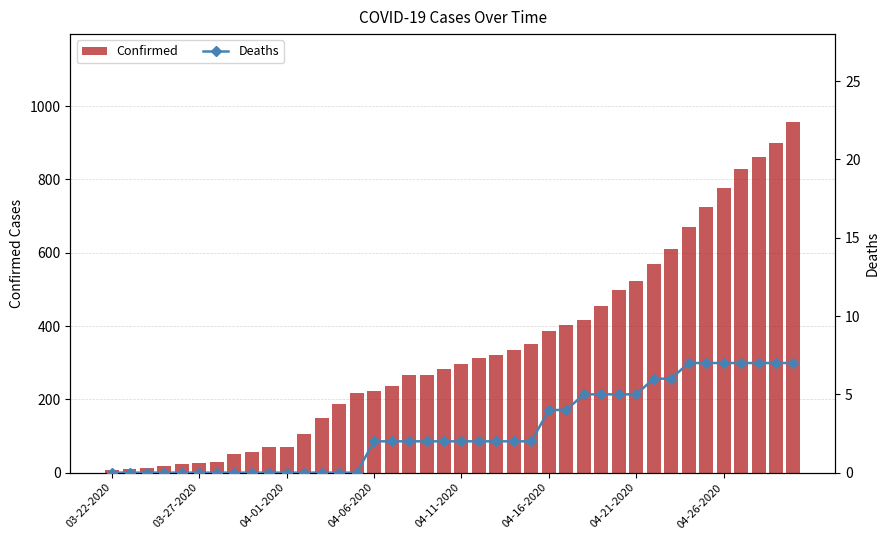

Which series has the widest spread of values?

Confirmed